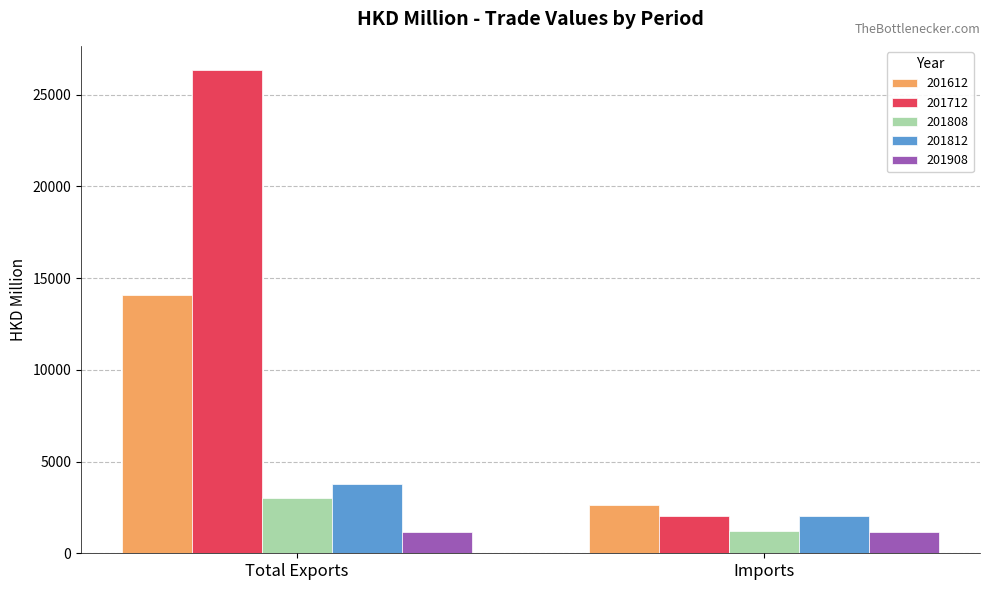

How many data points in 201908 are less than 1183?

1